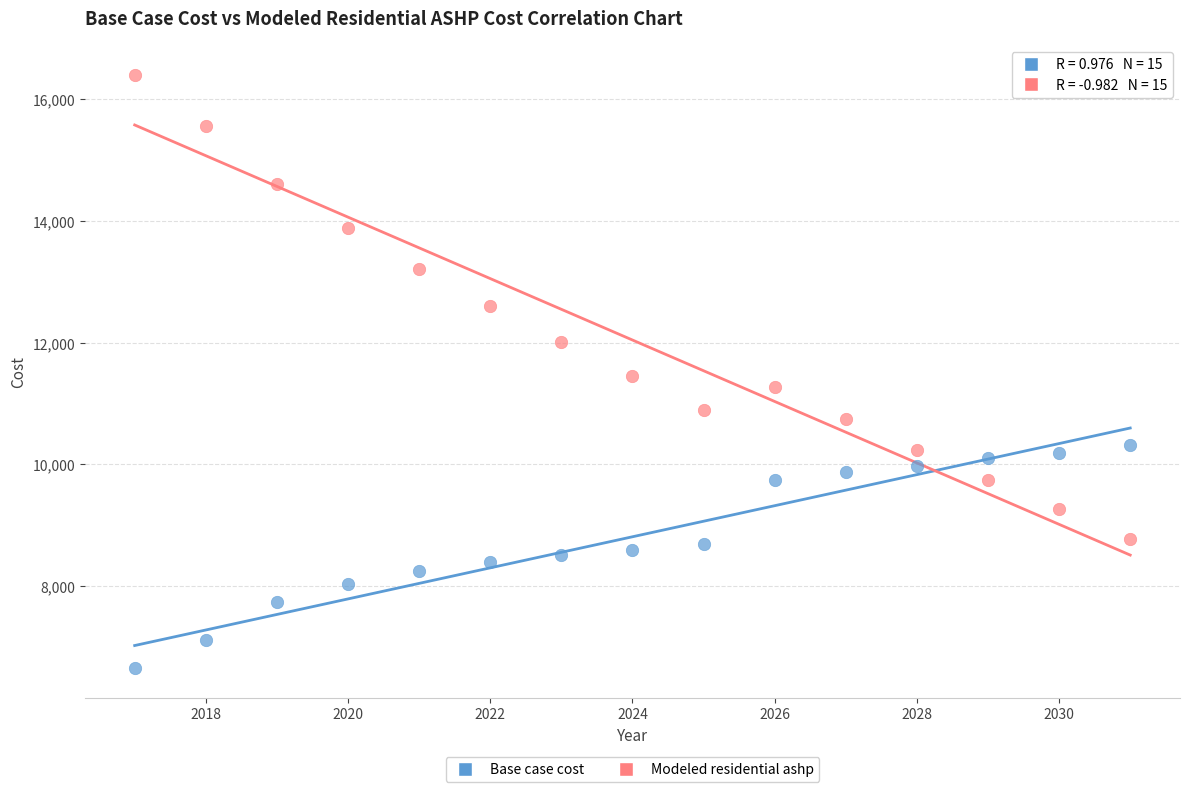

Which series reaches the minimum Y coordinate?

Base case cost